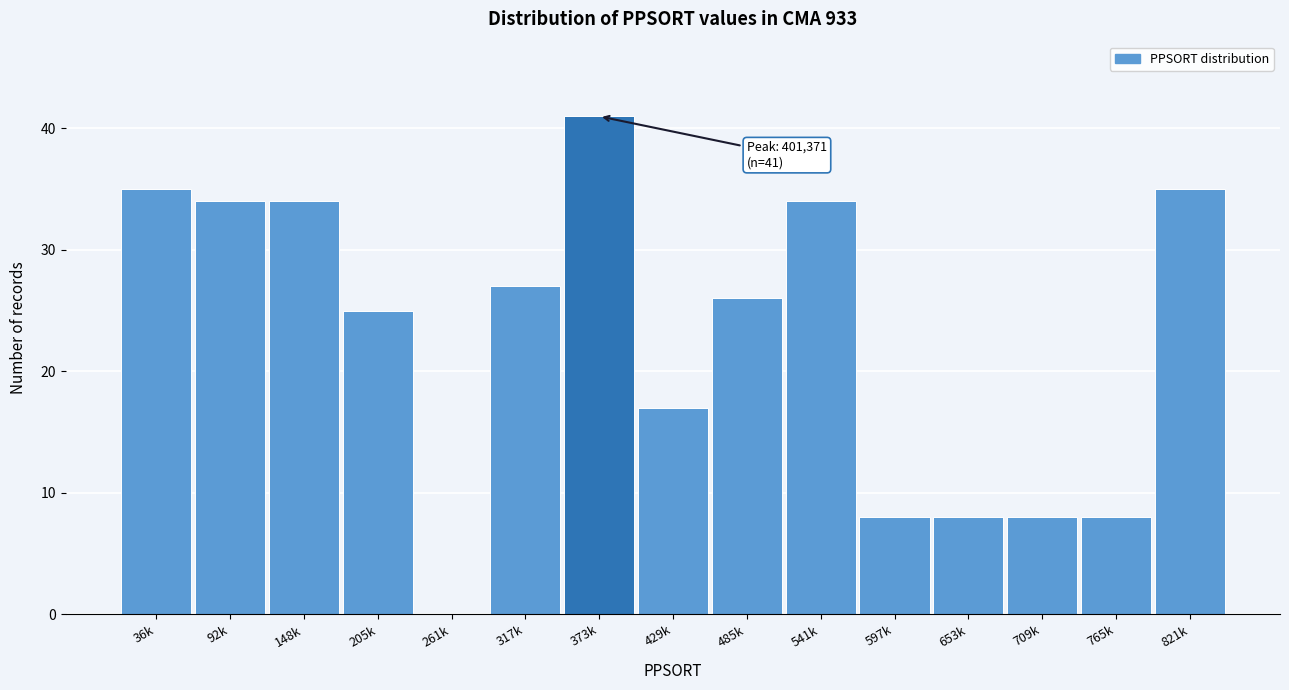

Reading left to right, transcribe all the data shown in this chart.

36k=35	92k=34	148k=34	205k=25	261k=0	317k=27	373k=41	429k=17	485k=26	541k=34	597k=8	653k=8	709k=8	765k=8	821k=35